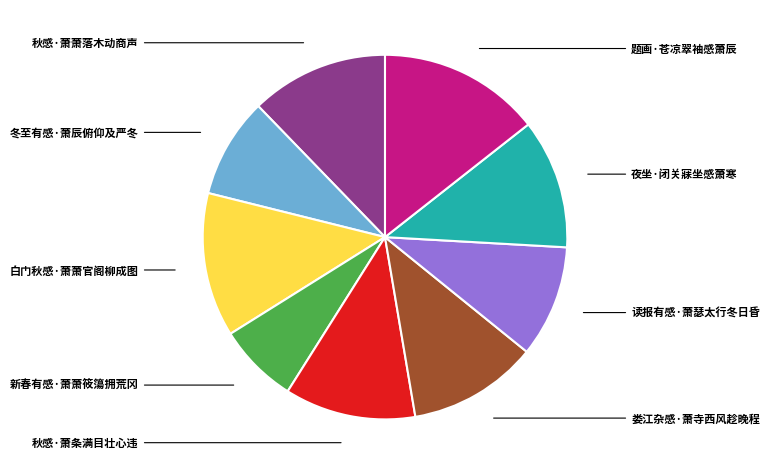

What is the largest slice in the pie chart?

题画·苍凉翠袖感萧辰